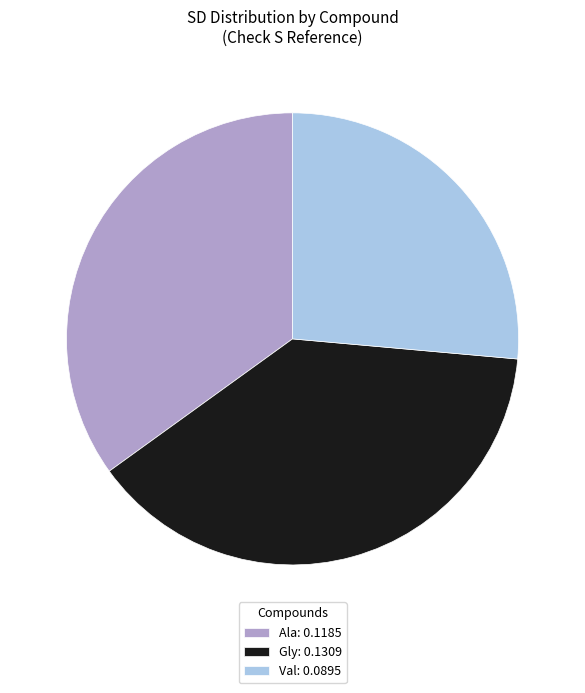

Does Val: 0.0895 account for over 50% of the chart?

No